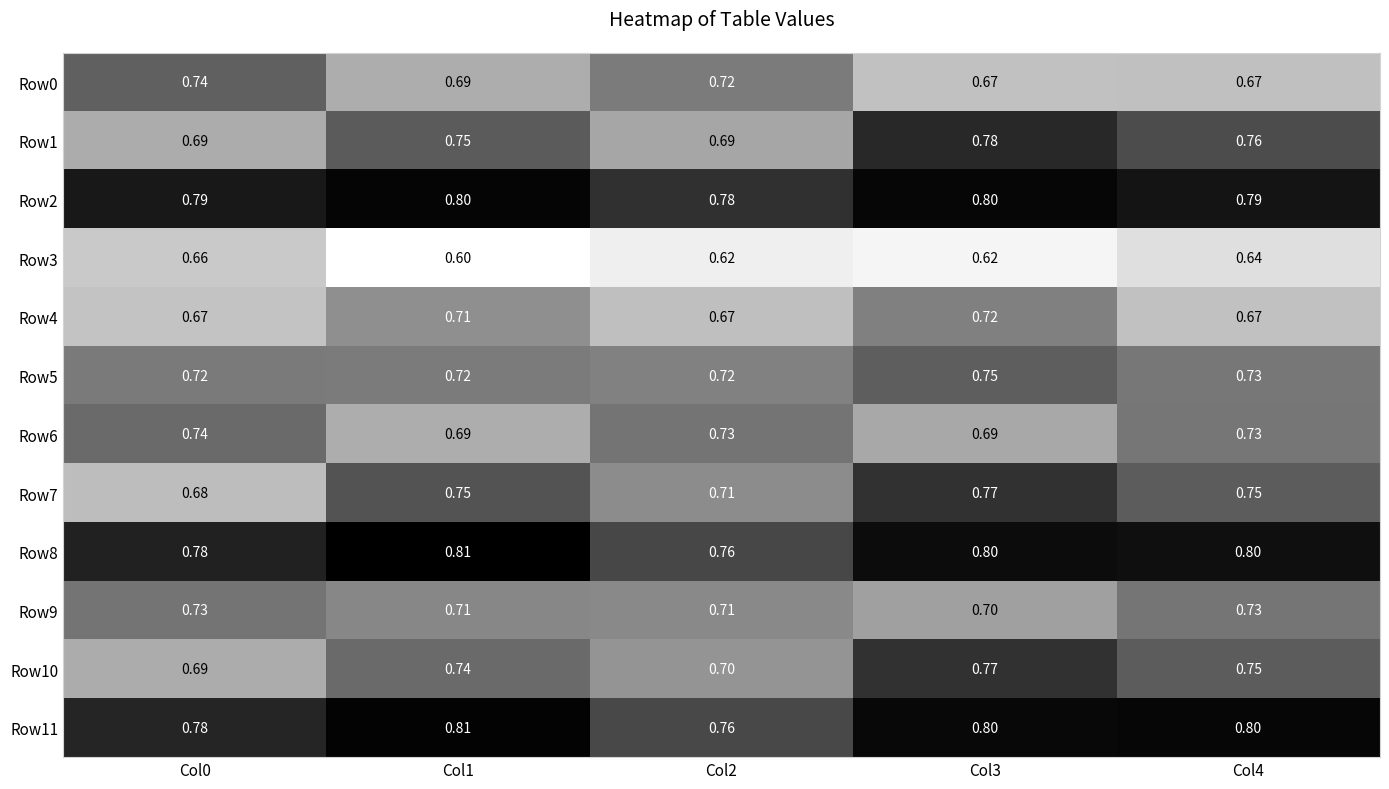

How many series are shown in this chart?

12